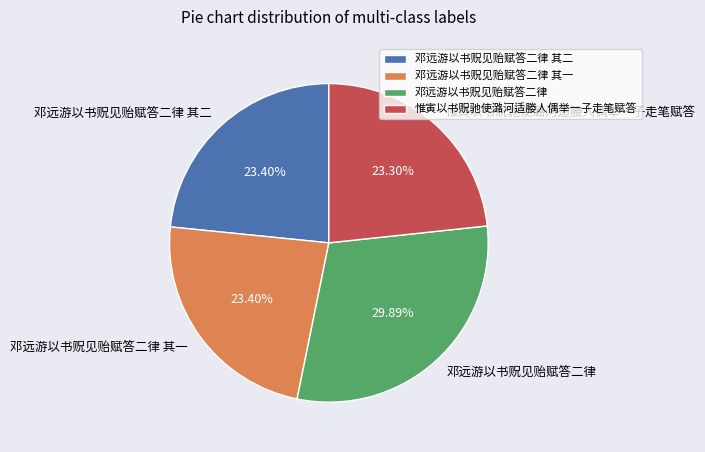

Which category has the biggest portion of the pie?

邓远游以书贶见贻赋答二律